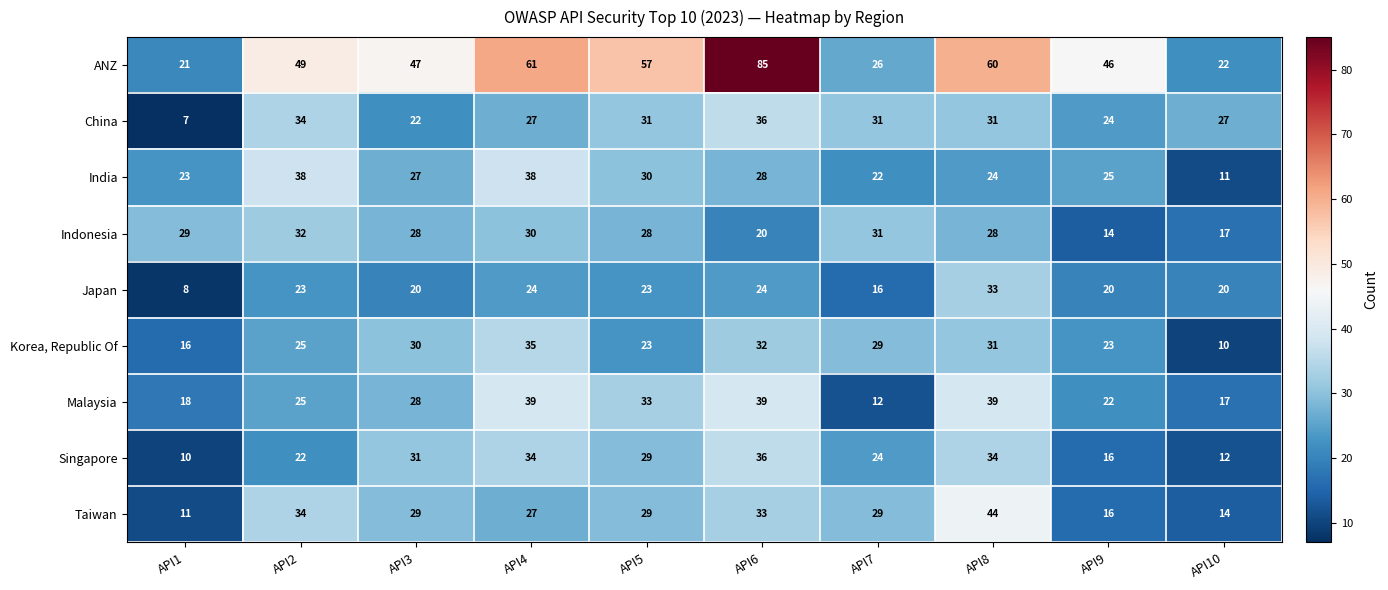

Between API2 and API7, which series saw the biggest shift?

ANZ